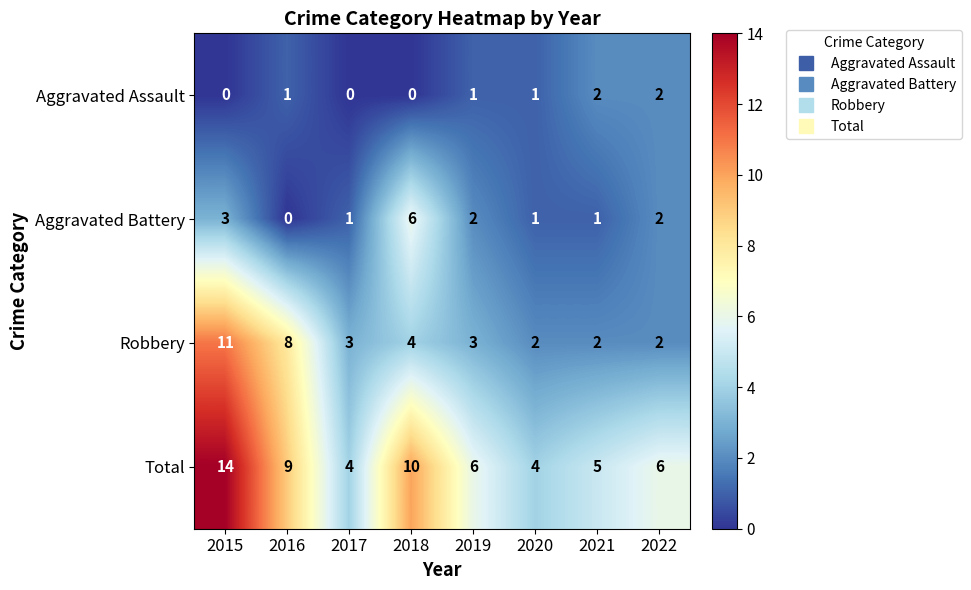

Which label corresponds to the largest value in the chart?

2015